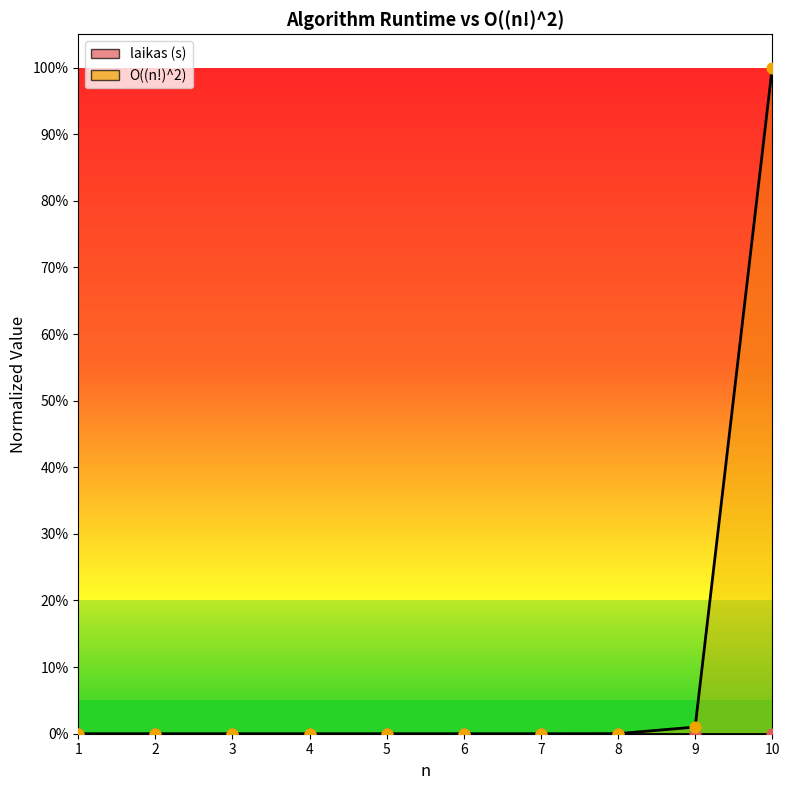

Which series contains the lowest Y value?

laikas (s)